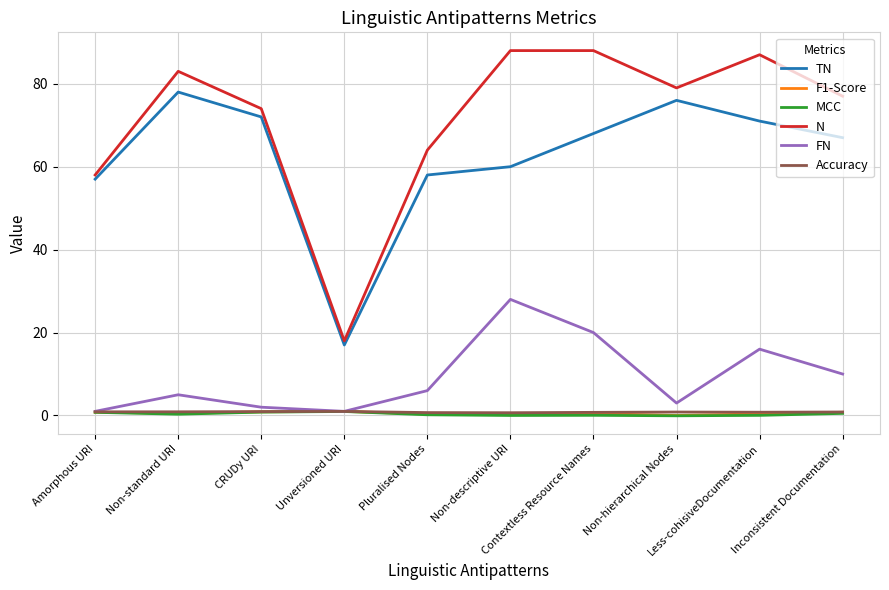

At how many categories does at least one series exceed 36?

9